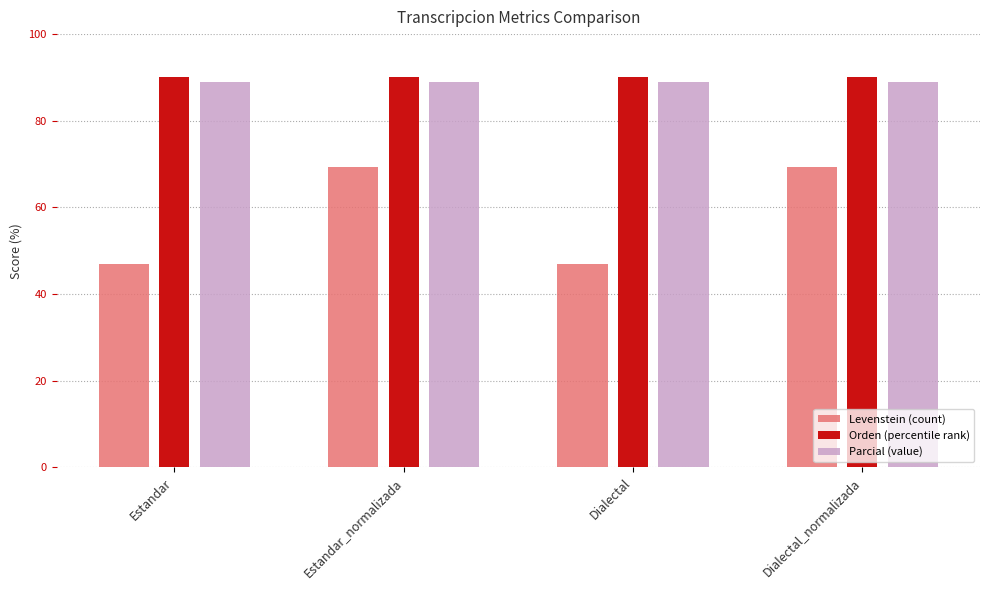

What is the maximum value shown in the chart?

90.0